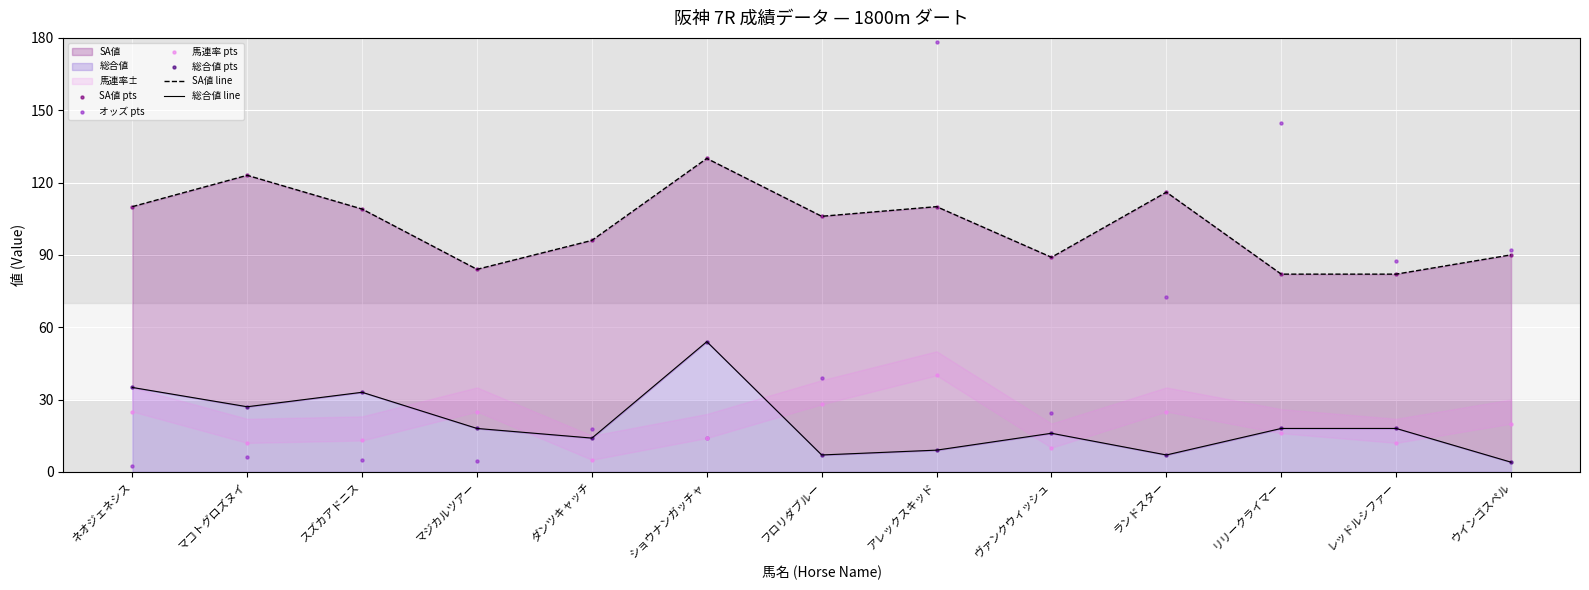

Which series contains the lowest Y value?

オッズ pts